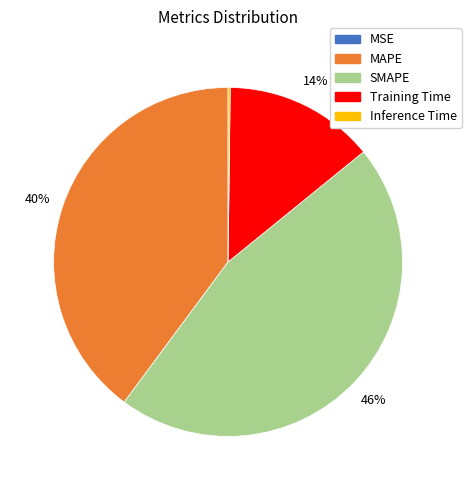

Which category has the biggest portion of the pie?

SMAPE